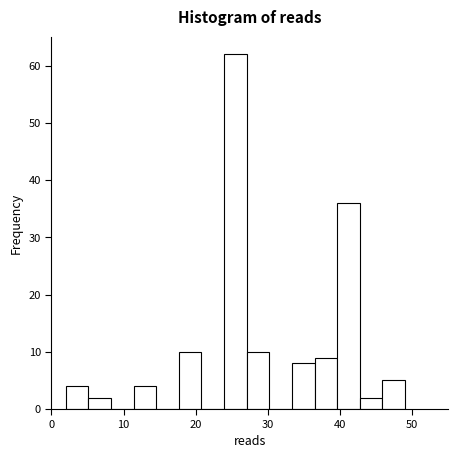

Read against the x-axis, roughly where is the centre of the tallest bar?

26